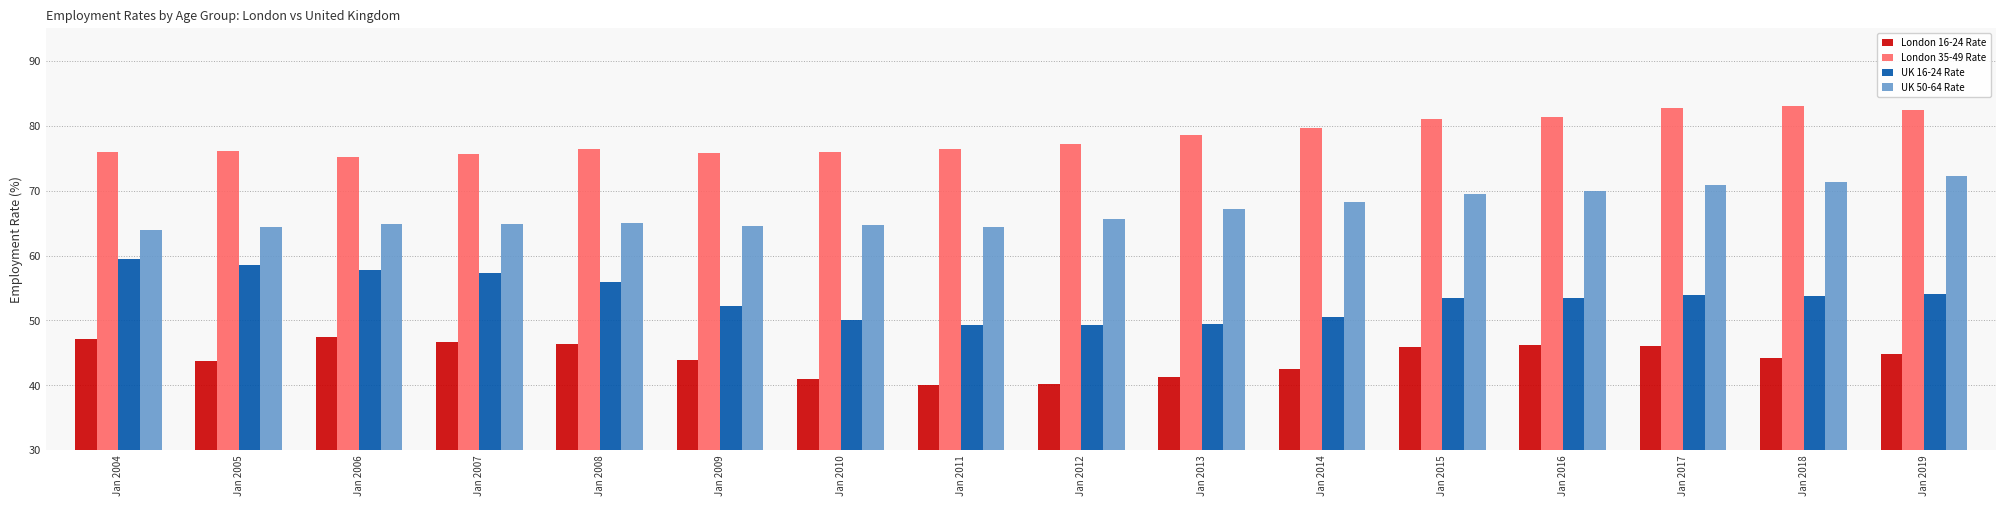

What is the value of the London 35-49 Rate bar at the 15th from the left?

83.1